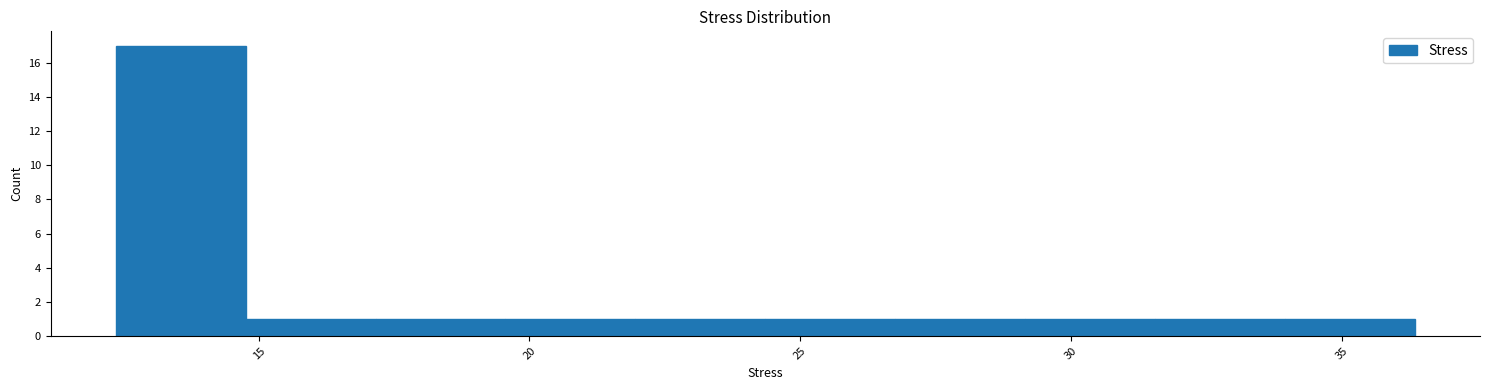

Reading left to right, transcribe this chart: for each bar, give the range it covers on the x-axis and its height. Neither the bar edges nor the heights are printed on the chart, so give them approximately, as read against the axes.

12.5 to 15.0: 17
15.0 to 17.0: 1
17.0 to 19.5: 1
19.5 to 22.0: 1
22.0 to 24.5: 1
24.5 to 27.0: 1
27.0 to 29.0: 1
29.0 to 31.5: 1
31.5 to 34.0: 1
34.0 to 36.5: 1